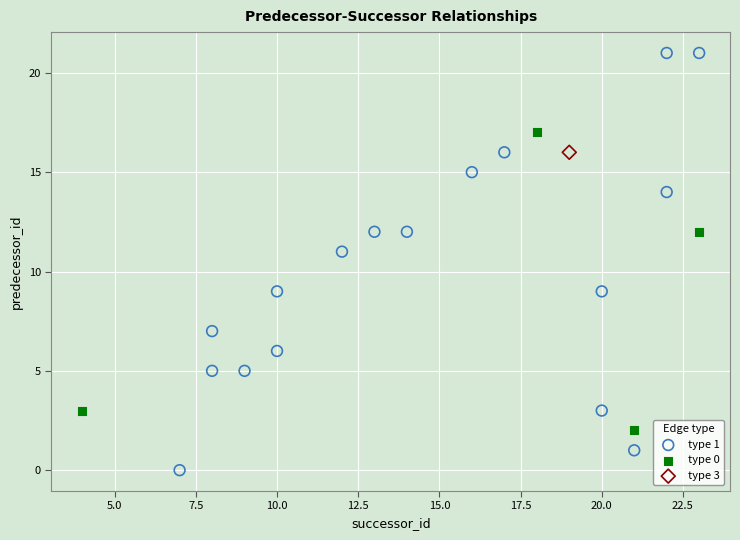

What are all the series names shown in the legend?

type 1, type 0, type 3